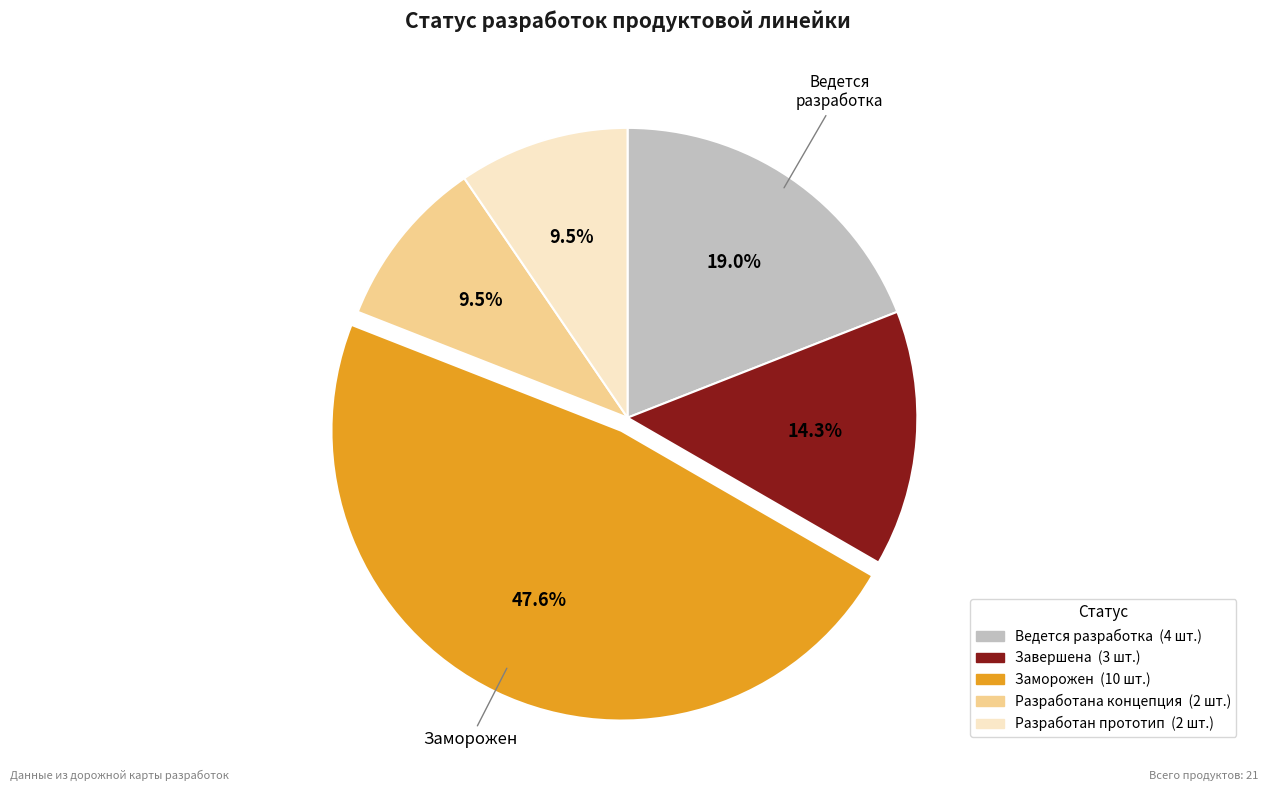

How many slices are in this pie chart?

5